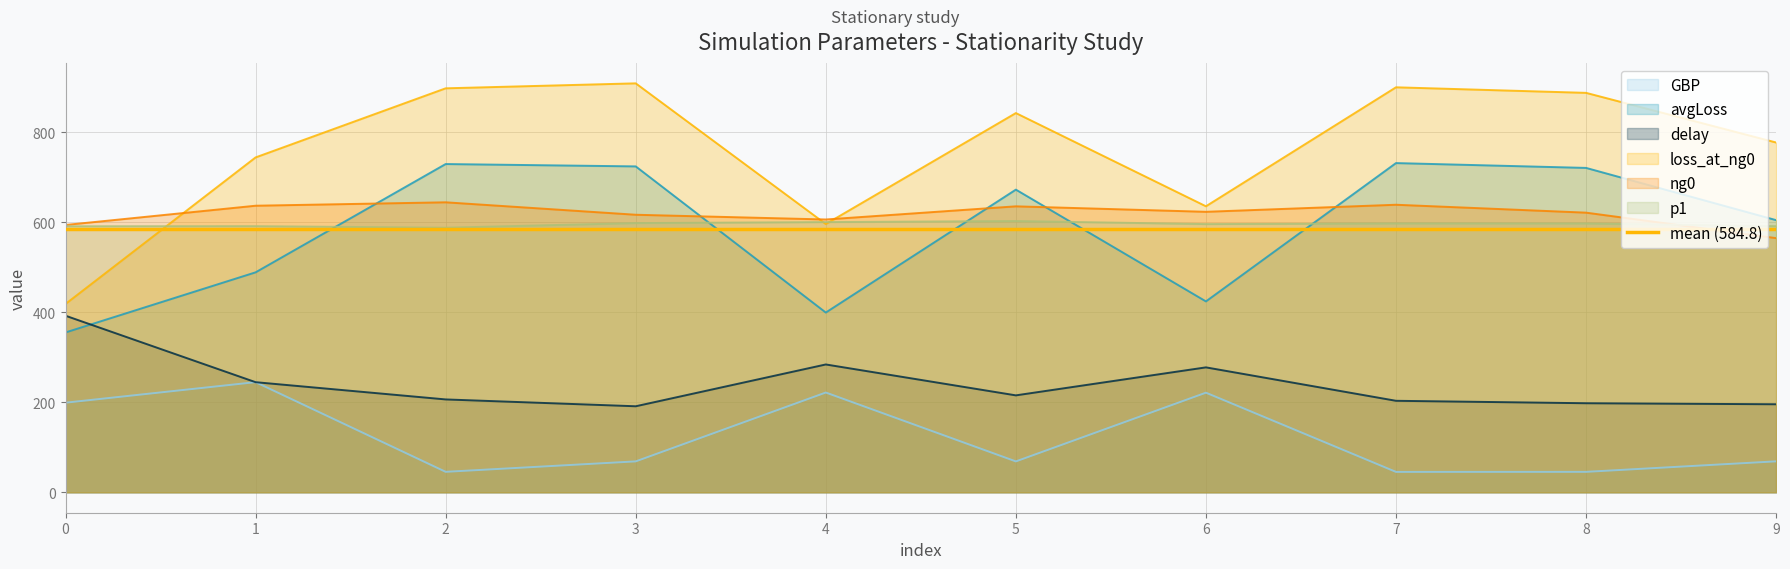

Which series has the widest spread of values?

loss_at_ng0